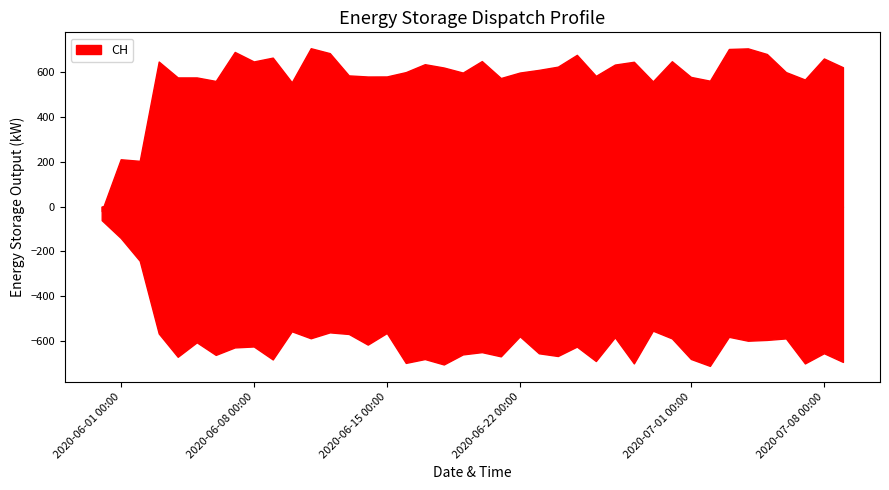

What position from the left is 2020-06-14?

15